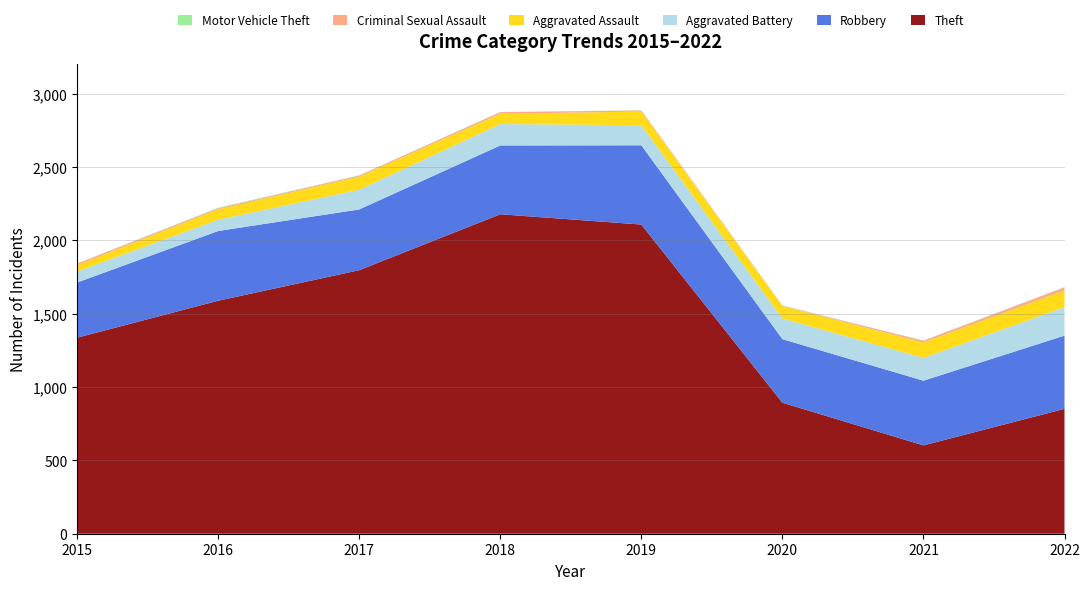

Reading left to right, list all the values displayed in this chart.

Theft: 2015=1336	2016=1588	2017=1796	2018=2177	2019=2107	2020=893	2021=602	2022=851
Robbery: 2015=376	2016=475	2017=414	2018=469	2019=540	2020=433	2021=441	2022=499
Aggravated Battery: 2015=75	2016=77	2017=134	2018=146	2019=137	2020=141	2021=155	2022=194
Aggravated Assault: 2015=43	2016=70	2017=89	2018=70	2019=93	2020=84	2021=105	2022=114
Criminal Sexual Assault: 2015=11	2016=8	2017=8	2018=11	2019=8	2020=3	2021=12	2022=21
Motor Vehicle Theft: 2015=1	2016=4	2017=2	2018=1	2019=1	2020=2	2021=2	2022=2